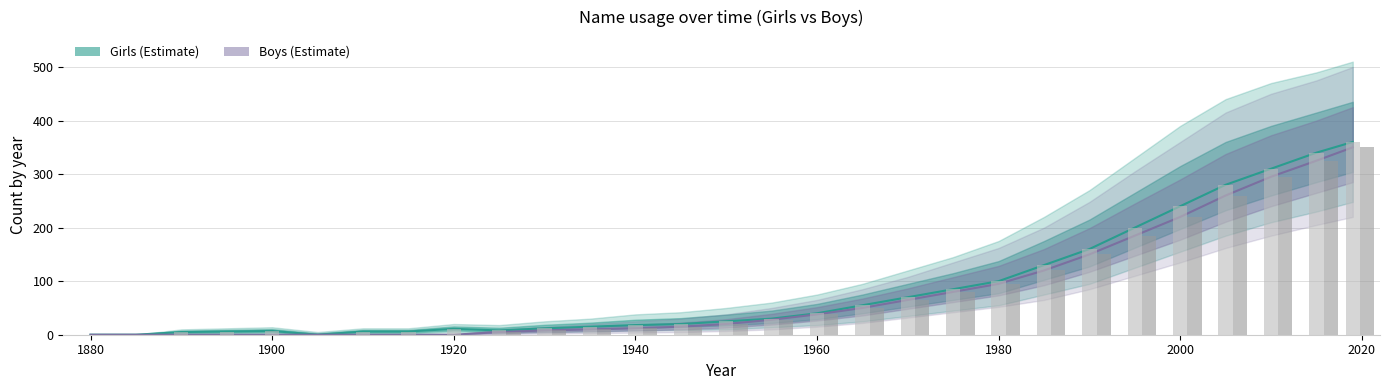

Are the bars grouped side by side (vs. stacked)?

Yes